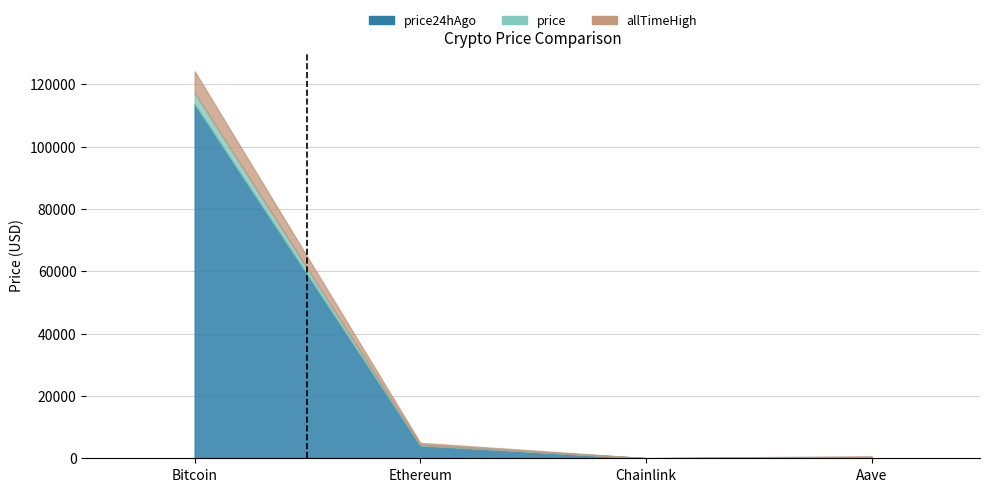

Reading right to left, transcribe all the data shown in this chart.

price: Aave=287.1	Chainlink=22.5	Ethereum=4314.5	Bitcoin=117254.0
price24hAgo: Aave=270.3	Chainlink=21.2	Ethereum=4113.9	Bitcoin=113651.0
allTimeHigh: Aave=661.7	Chainlink=52.7	Ethereum=4946.1	Bitcoin=124128.0